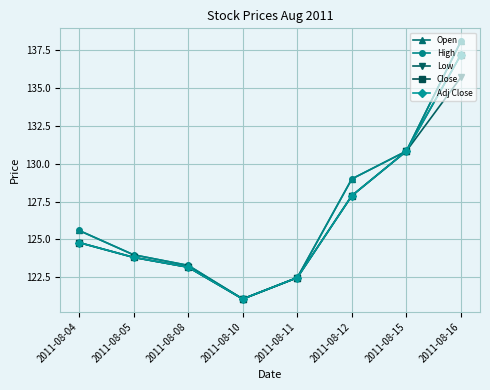

What are all the series names shown in the legend?

Open, High, Low, Close, Adj Close